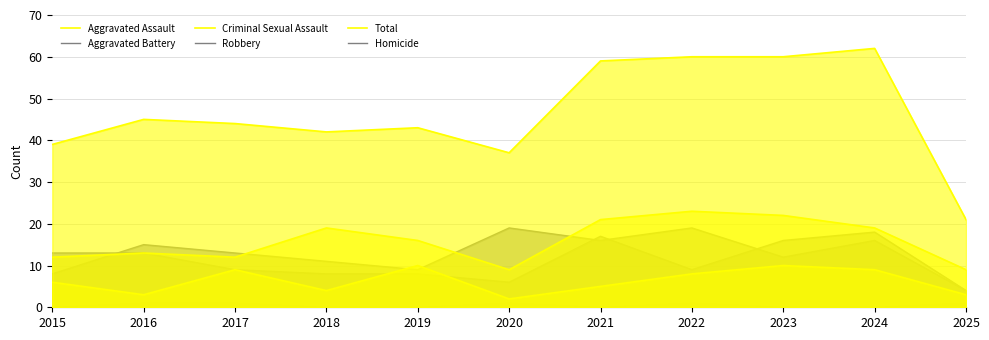

True or false: Criminal Sexual Assault has a value of 4 at 2016.

False